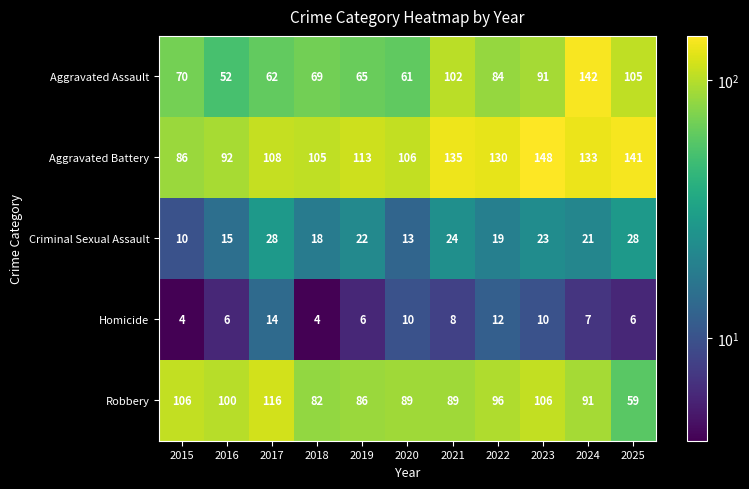

The Aggravated Assault series shows 105 at 2025. True or false?

True